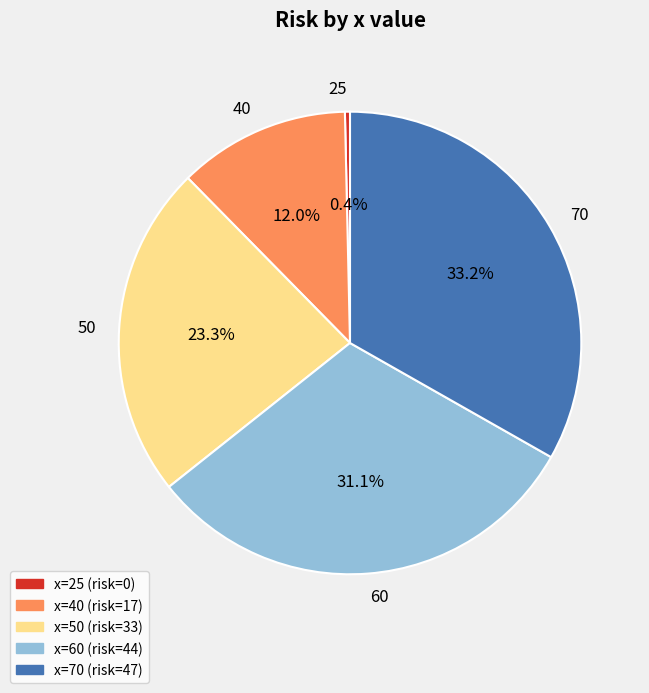

What is the smallest slice in the pie chart?

x=25 (risk=0)